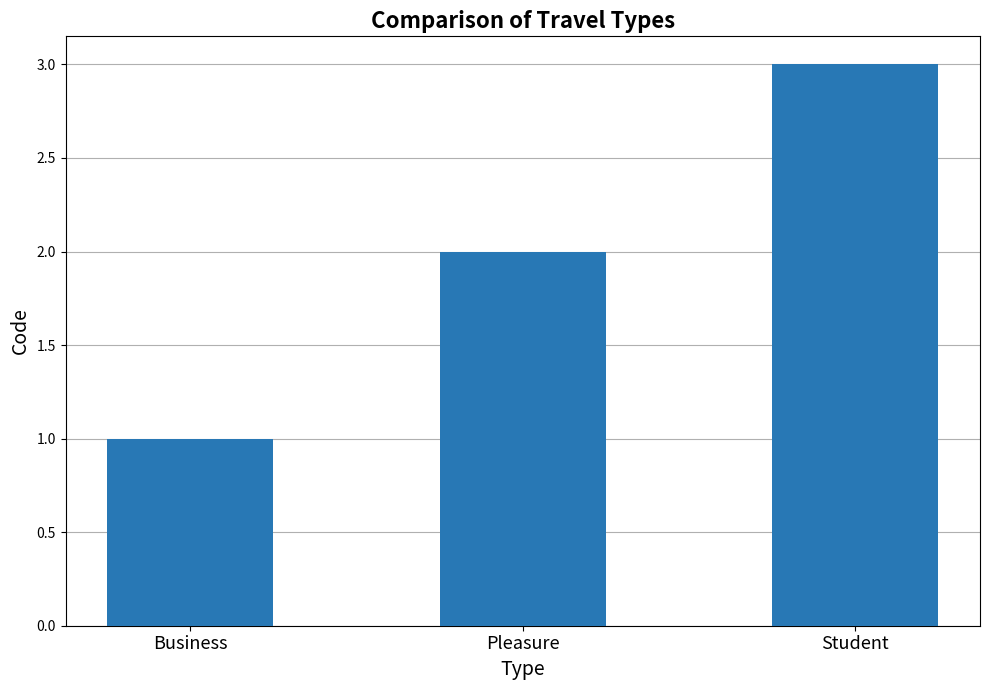

List the labels in order of value, largest first.

Student, Pleasure, Business